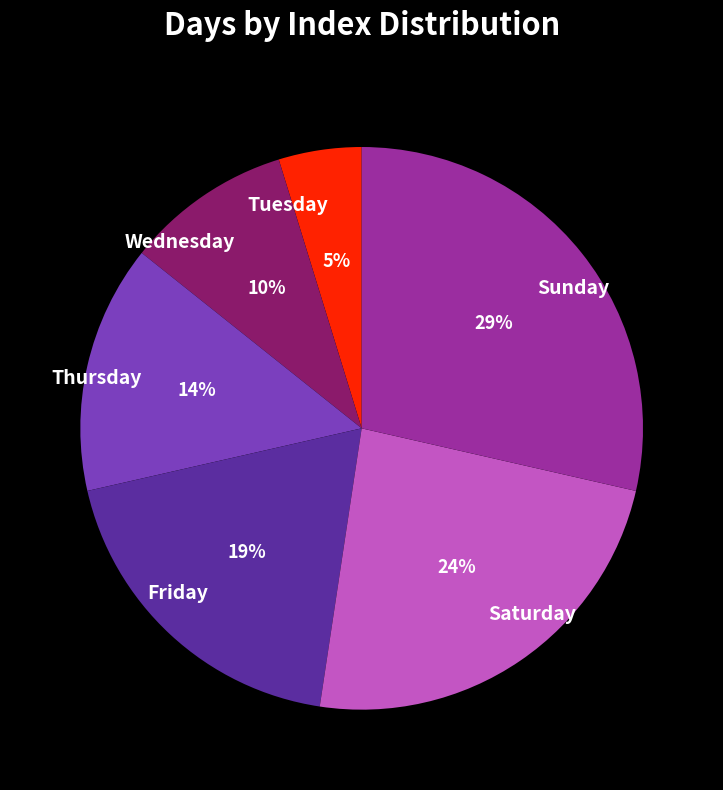

Is it true that Saturday is 30% of the pie?

False